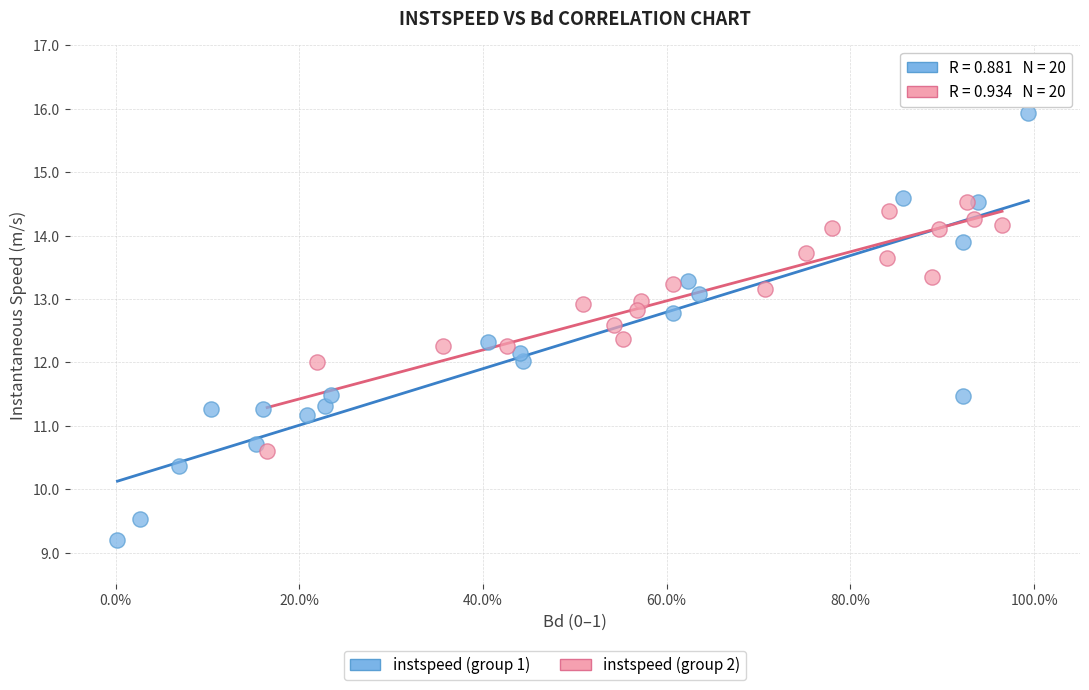

Which series reaches the maximum Y coordinate?

instspeed (group 1)